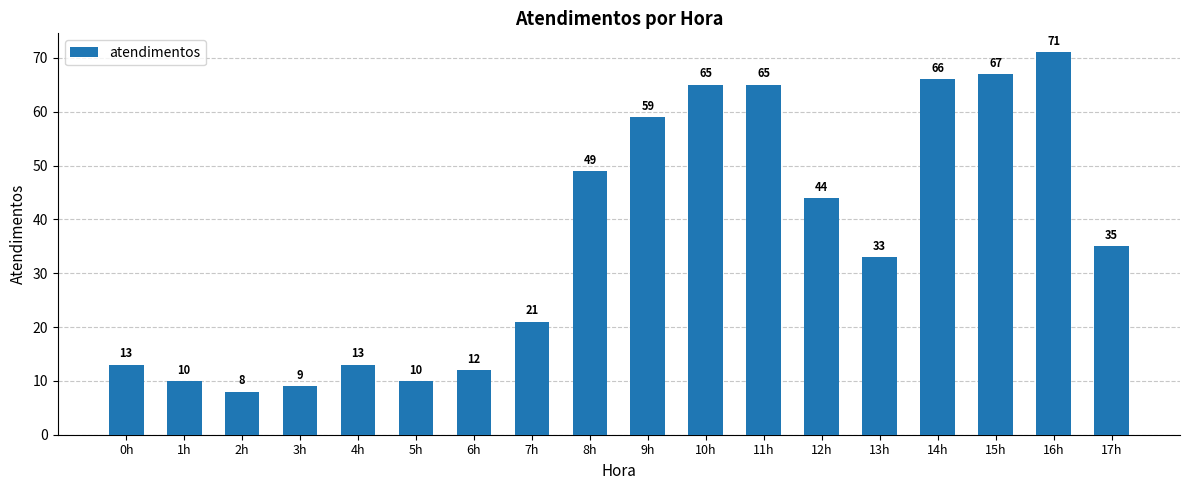

What is the change in value from 8h to 13h?

-16